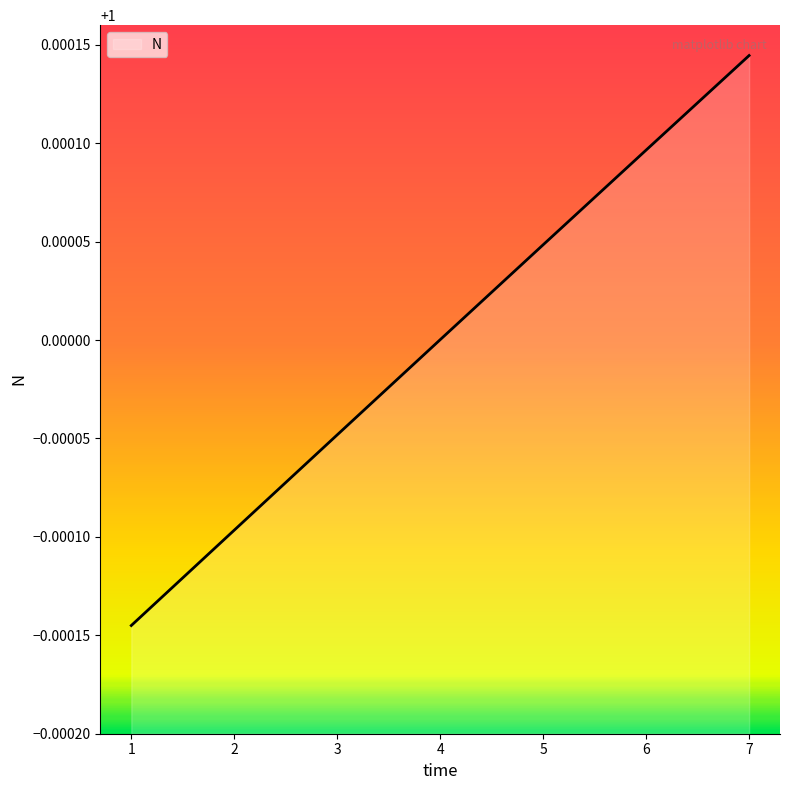

What is the sum of the values at 4 and 5?

2.0